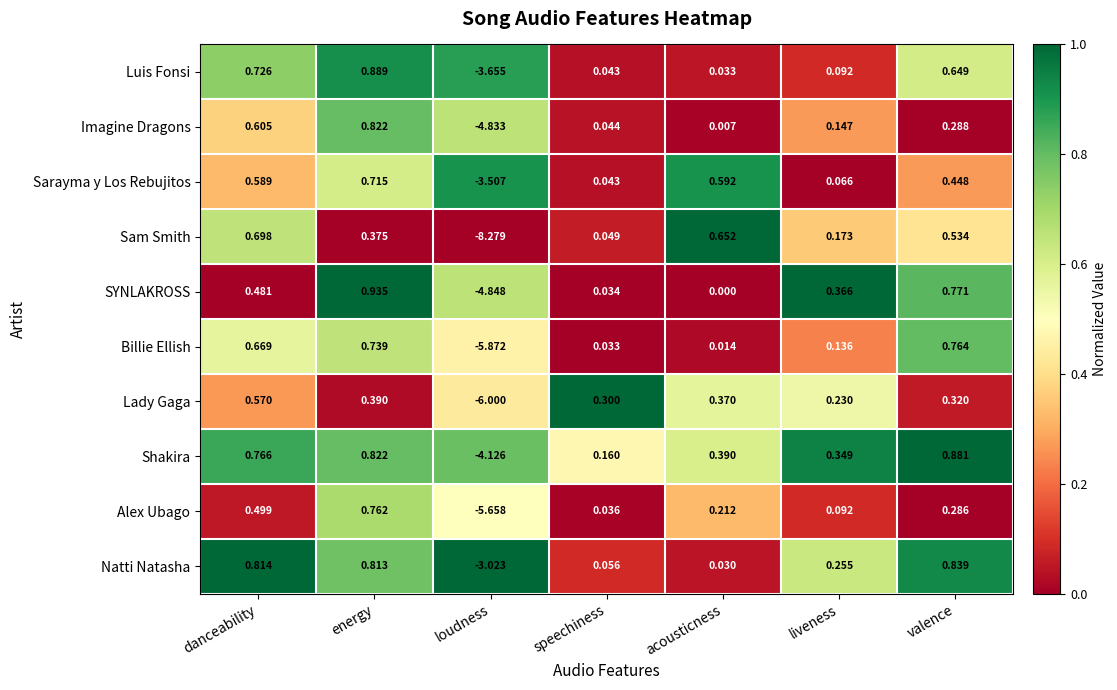

Which series has the largest total across all categories?

Natti Natasha